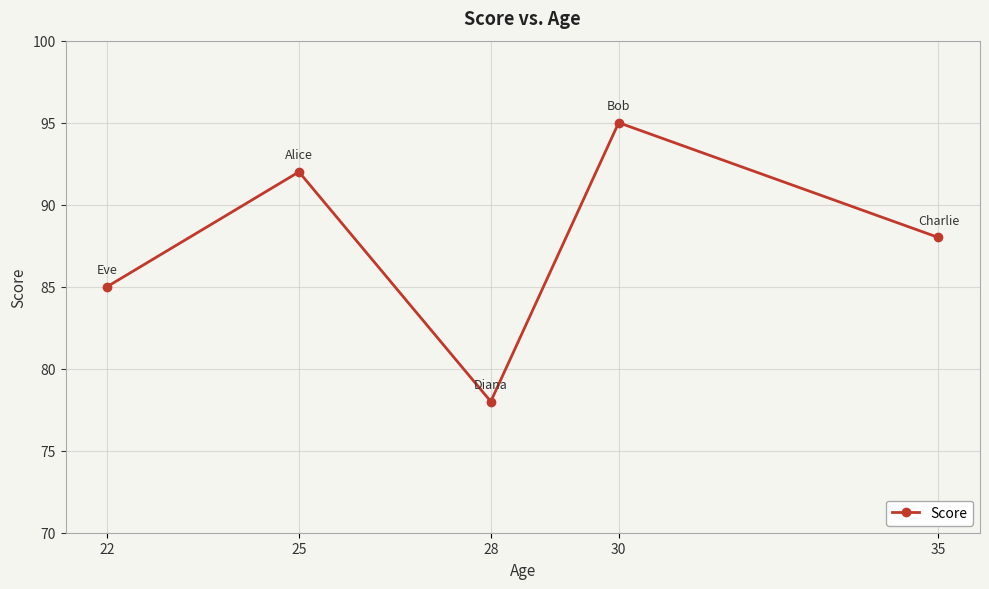

What is the greatest value displayed?

95